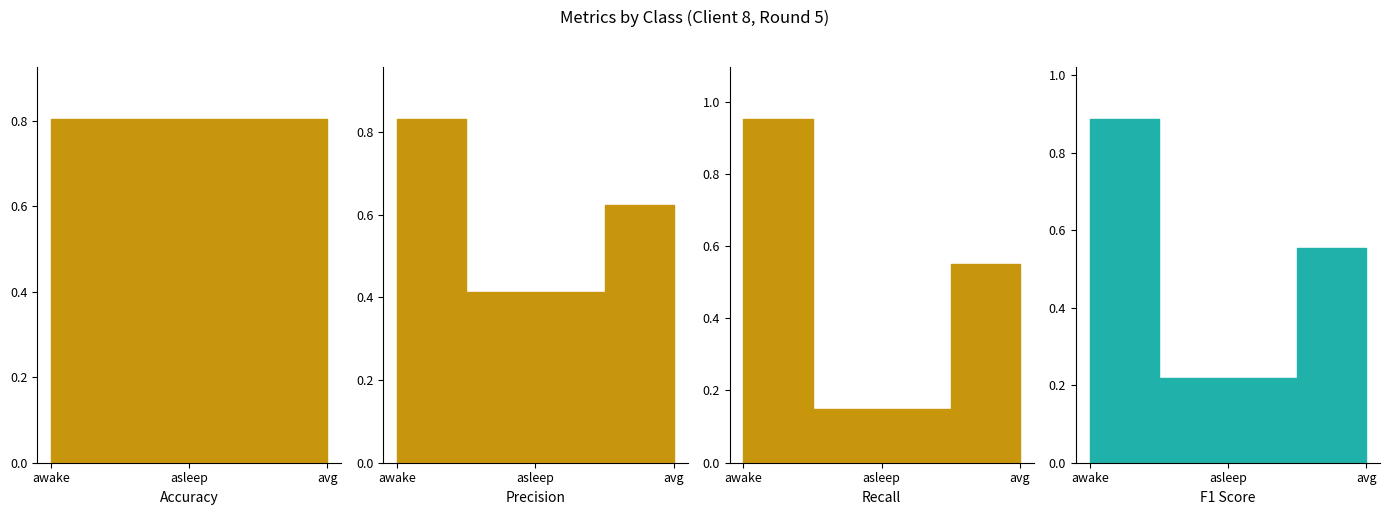

What is the average value of the recall series?

0.6